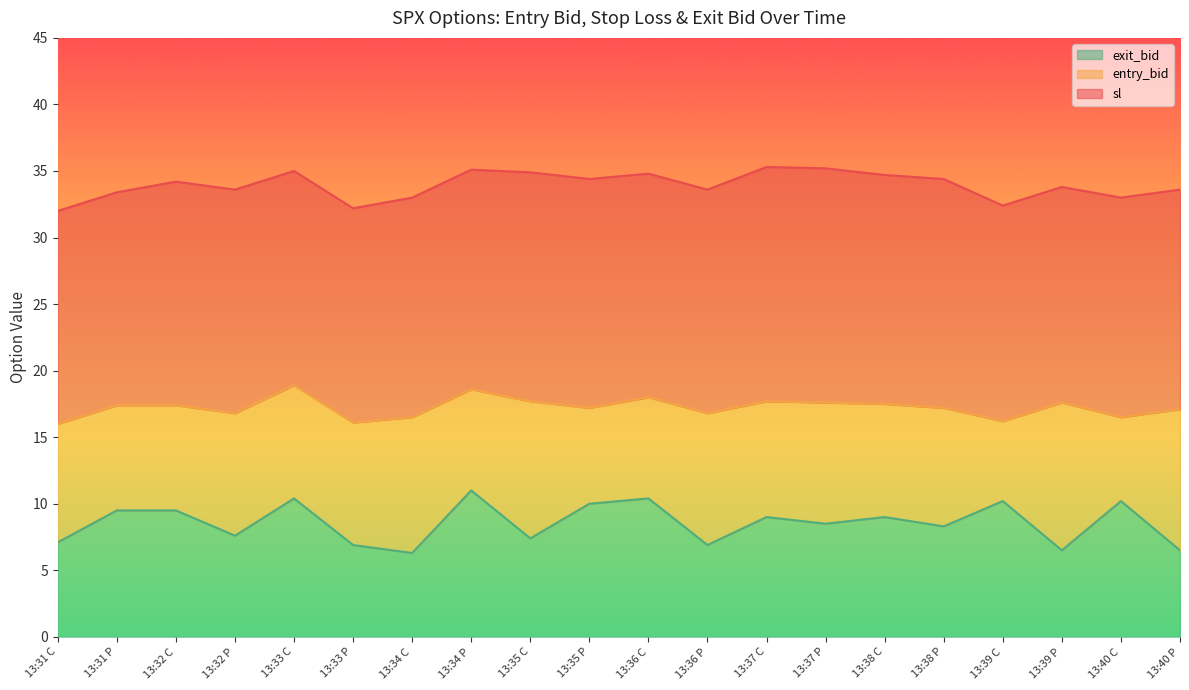

Read the entry_bid value at 13:40 C.

16.5